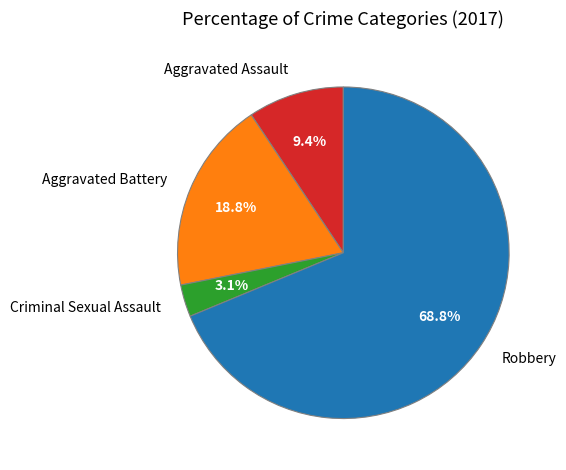

Which has a higher value, Aggravated Assault or Criminal Sexual Assault?

Aggravated Assault